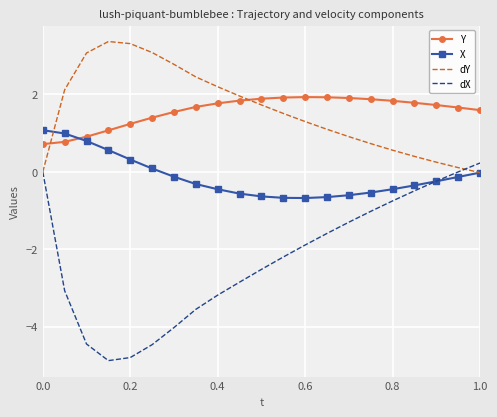

Which series has the largest range (max minus min)?

dX